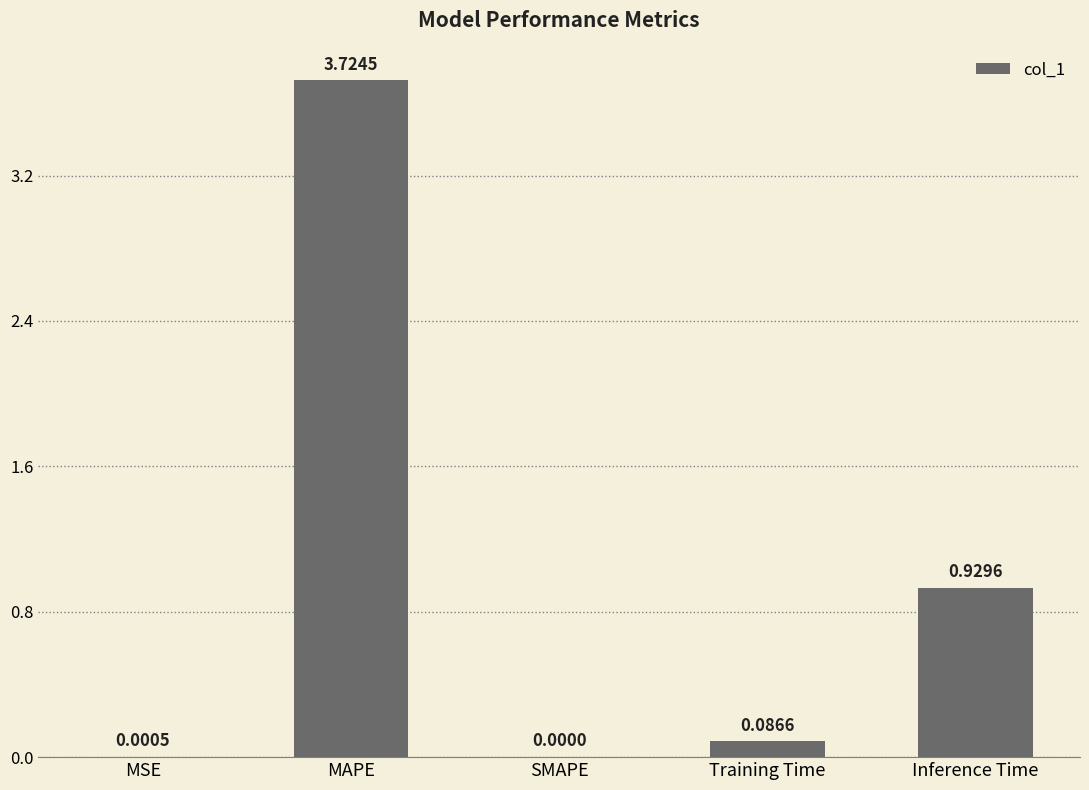

Does the chart contain stacked bars?

No